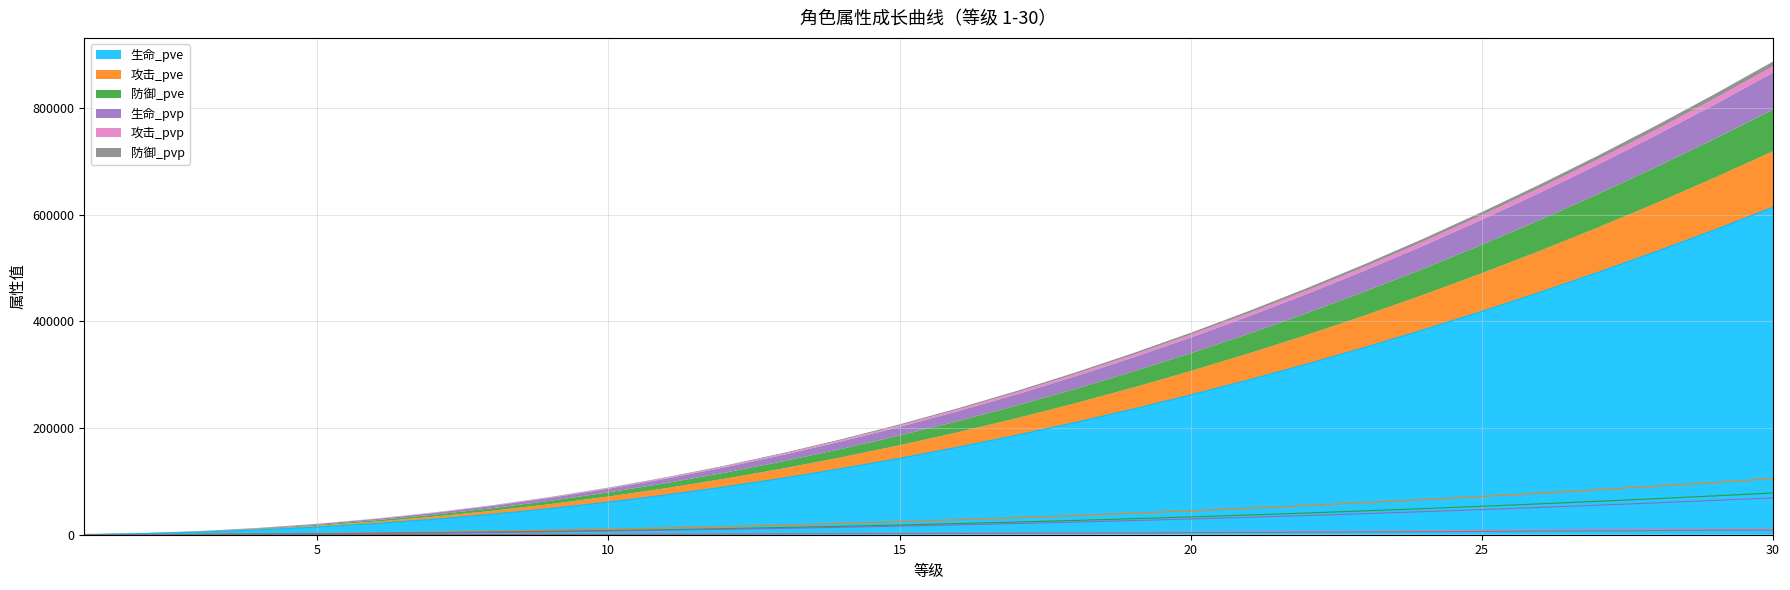

True or false: 防御_pve and 防御_pvp cross at least once.

False